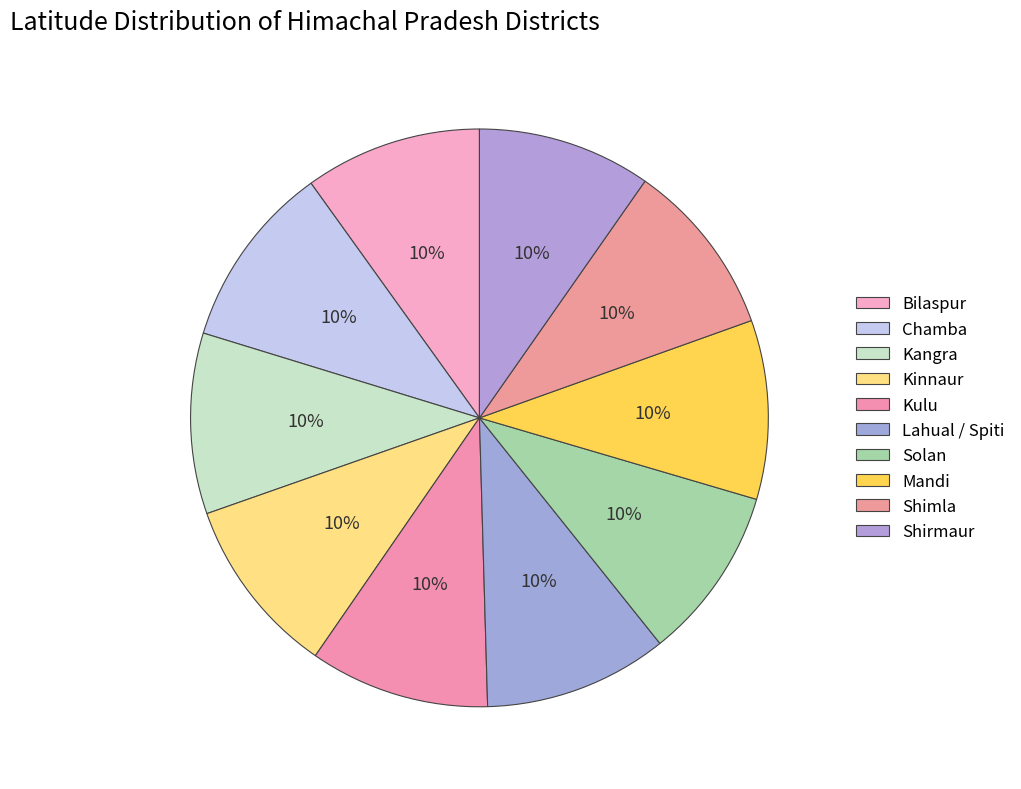

To the nearest percent, what percentage of the pie is Mandi?

10%